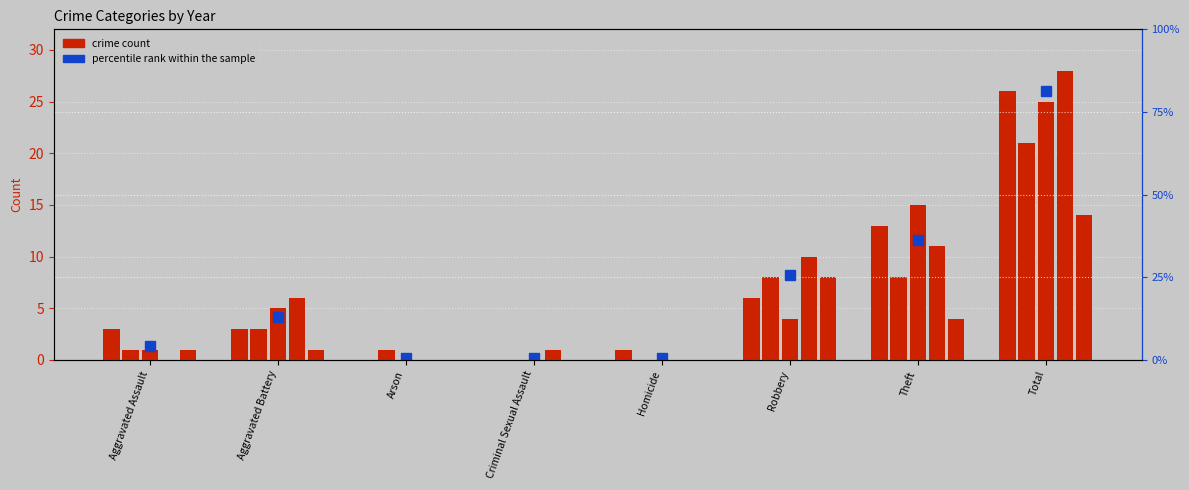

What is the value of the 2020 bar at the 8th from the left?

14